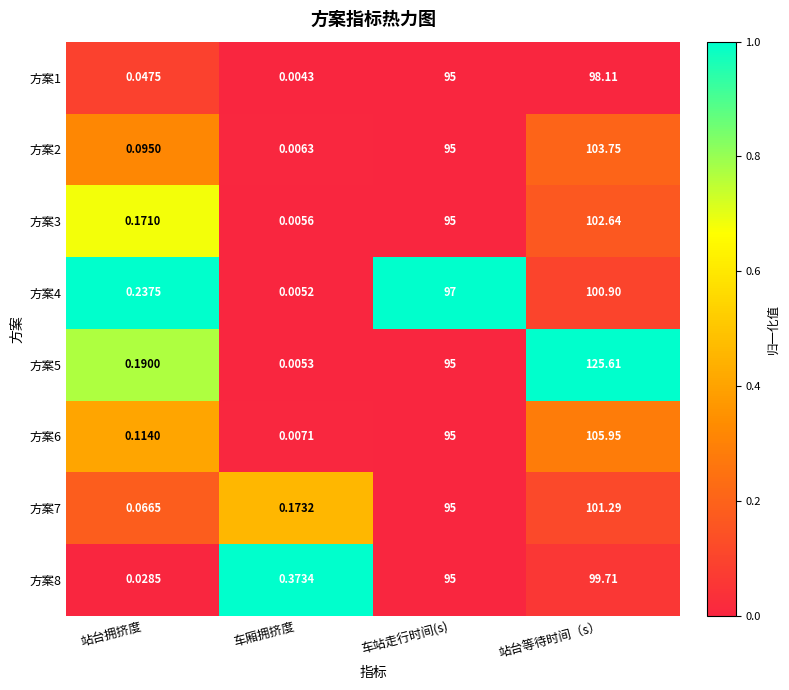

At which category is the sum across all series the highest?

站台等待时间（s）